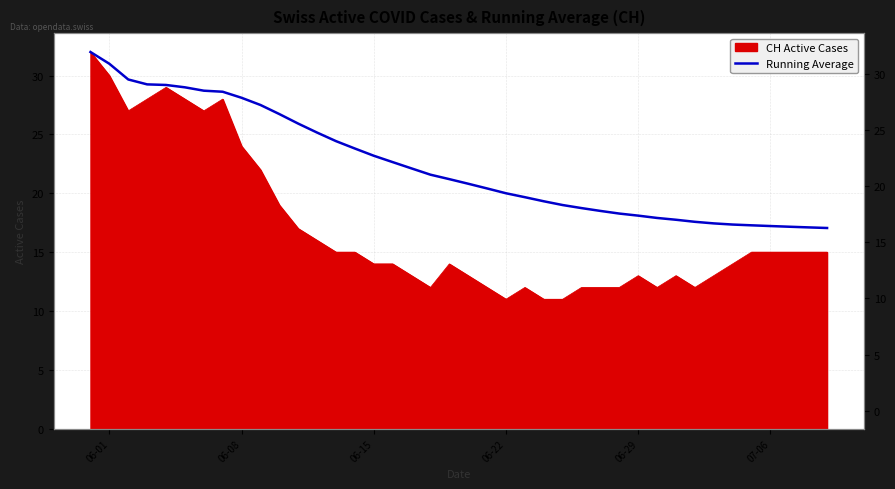

How many data points are less than 21?

20